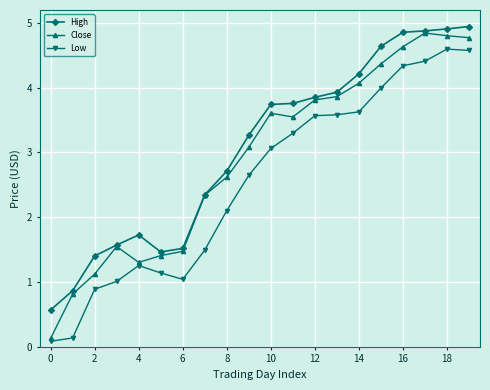

Rank the series by their average value, from highest to lowest.

High, Close, Low